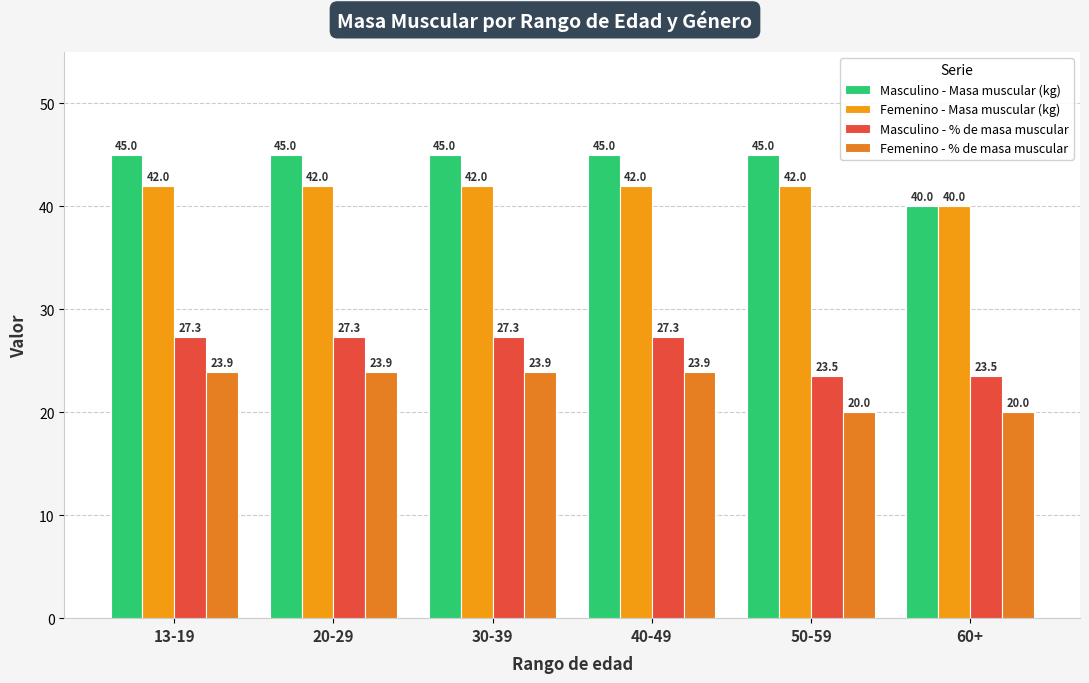

How many bars are there in each group?

4